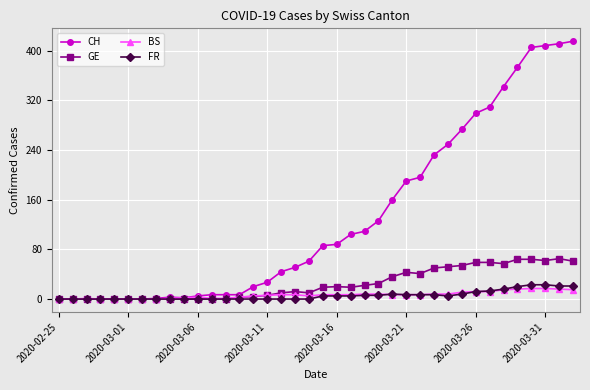

What is the difference between the second highest and second lowest values in the BS series?

17